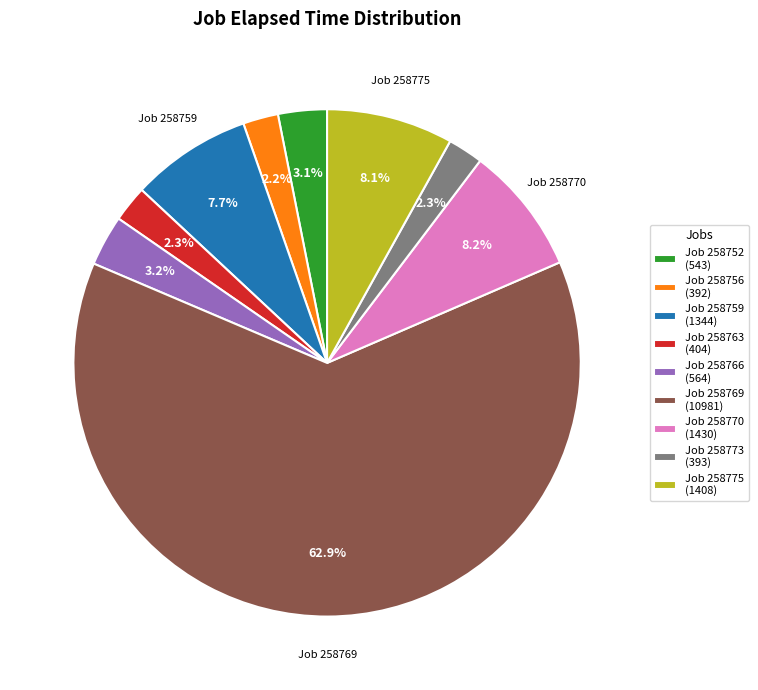

Which category has the biggest portion of the pie?

Job 258769 (10981)